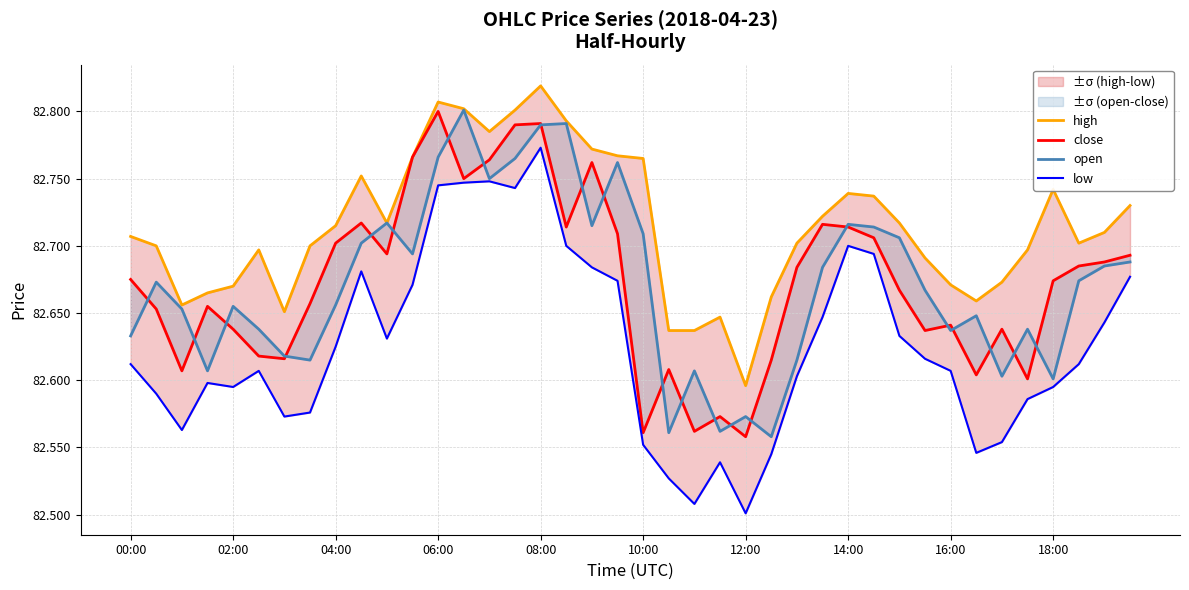

Count the number of data series in this chart.

4